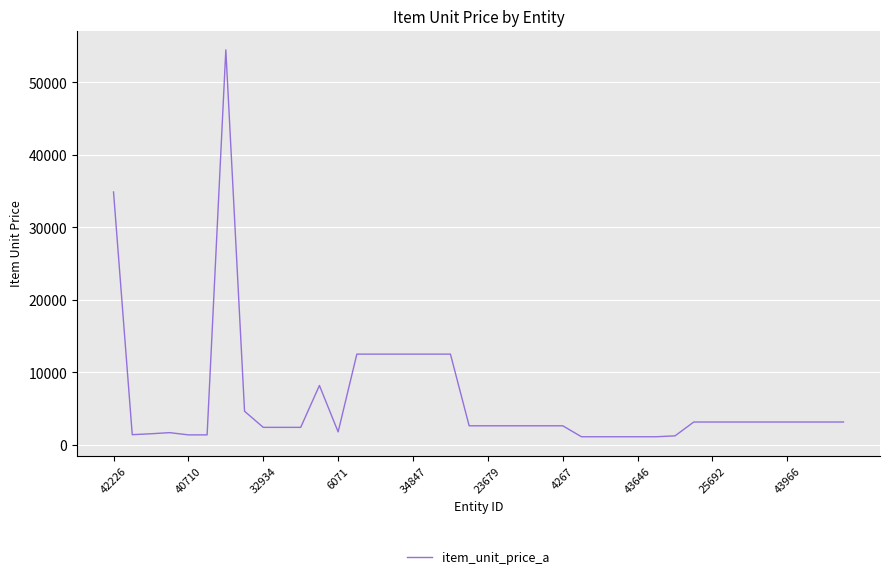

What is the maximum value shown in the chart?

54476.5